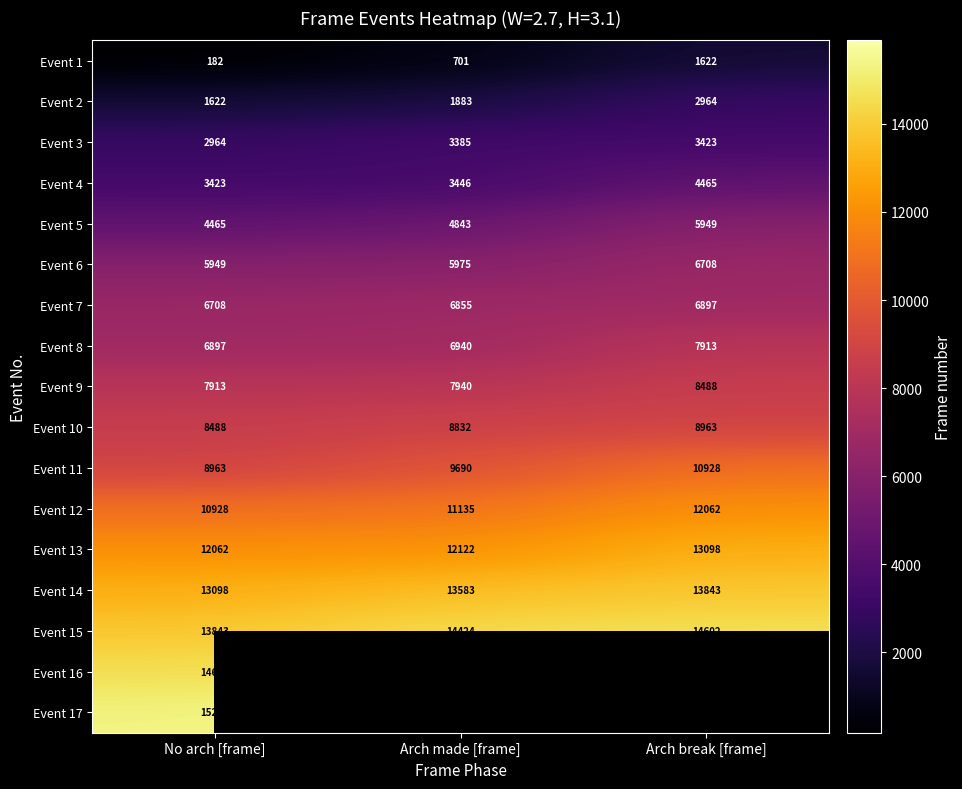

What is the sum of the Event 16 values at Arch break [frame] and Arch made [frame]?

30125